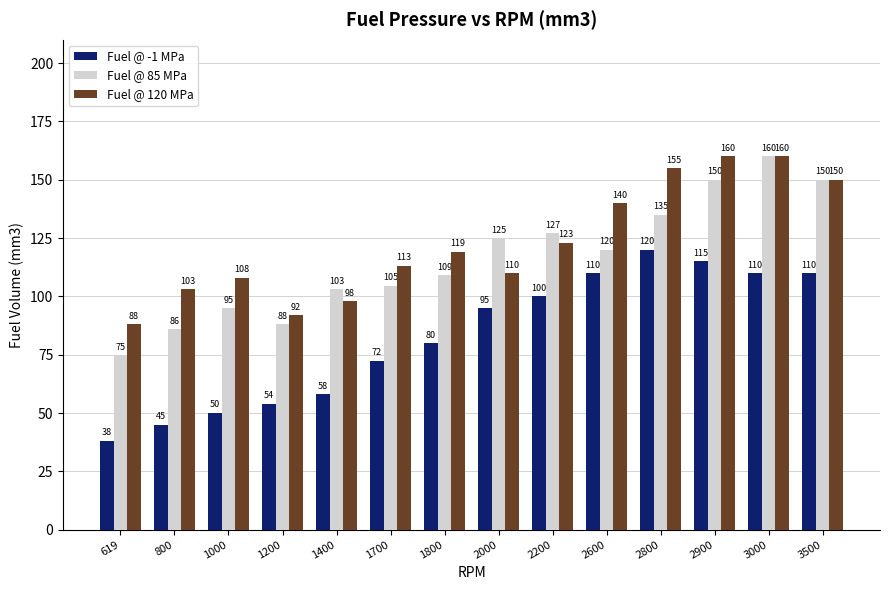

At how many categories does at least one series exceed 109?

9